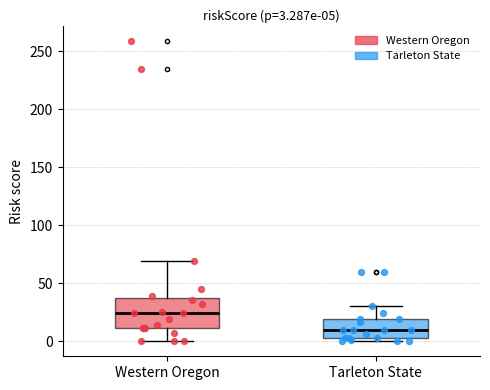

Which box is the tallest, from its lower edge to its upper edge?

Western Oregon